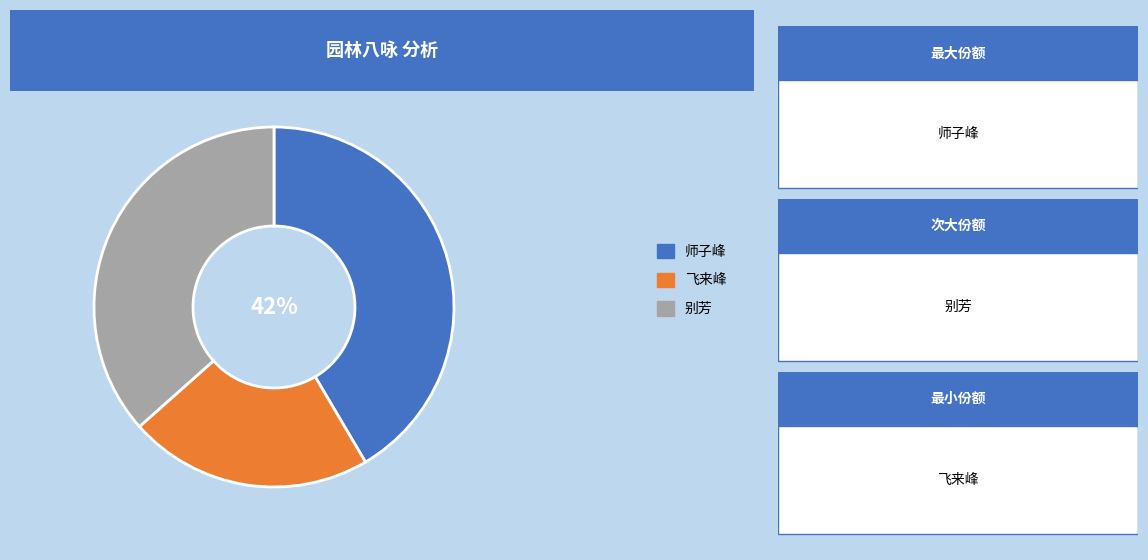

Does any single category account for the majority?

No